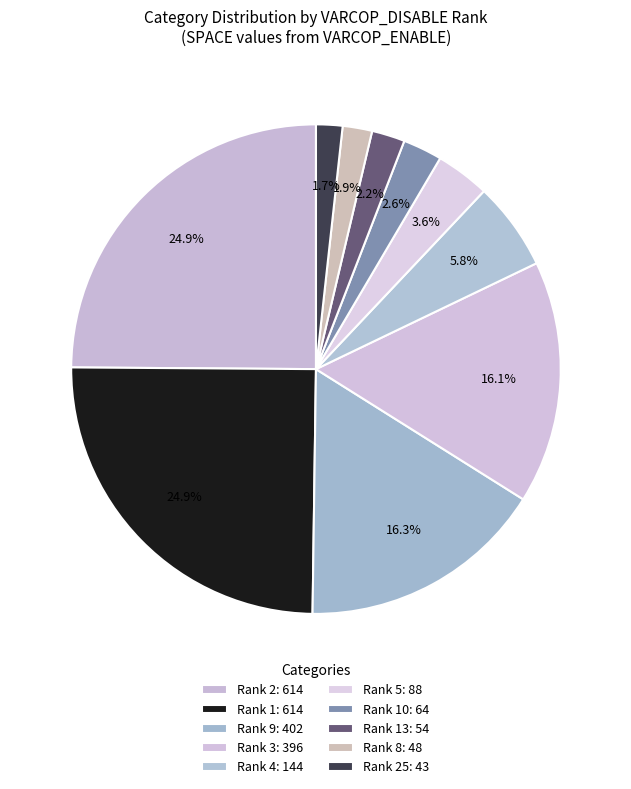

Count the number of slices in the pie.

10